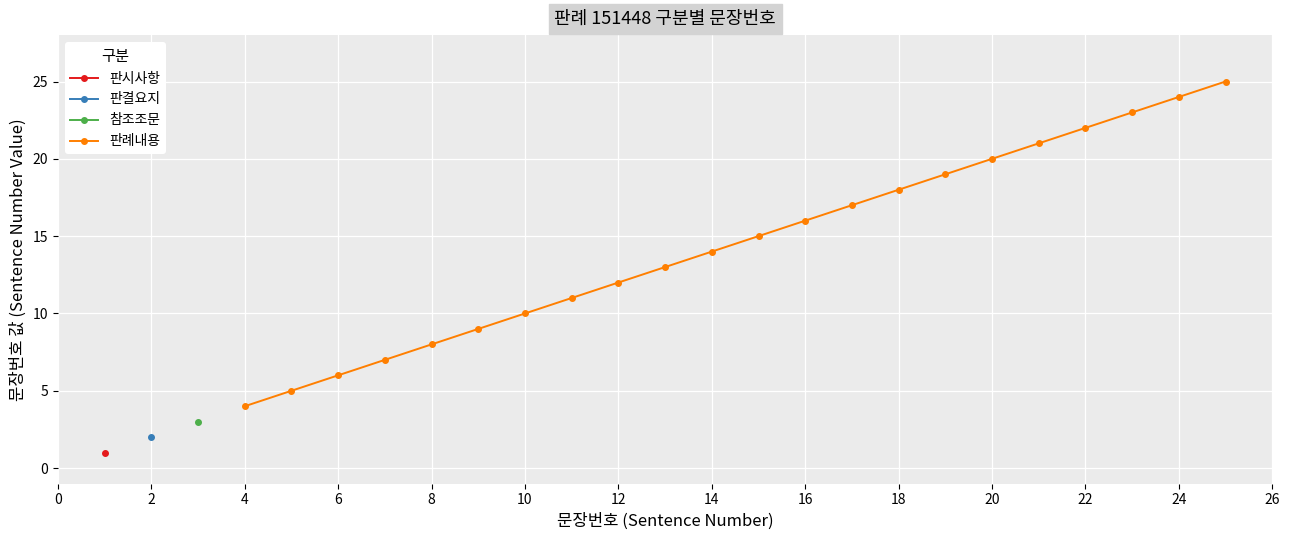

True or false: 판례내용 has a value of 12 at 12.

True